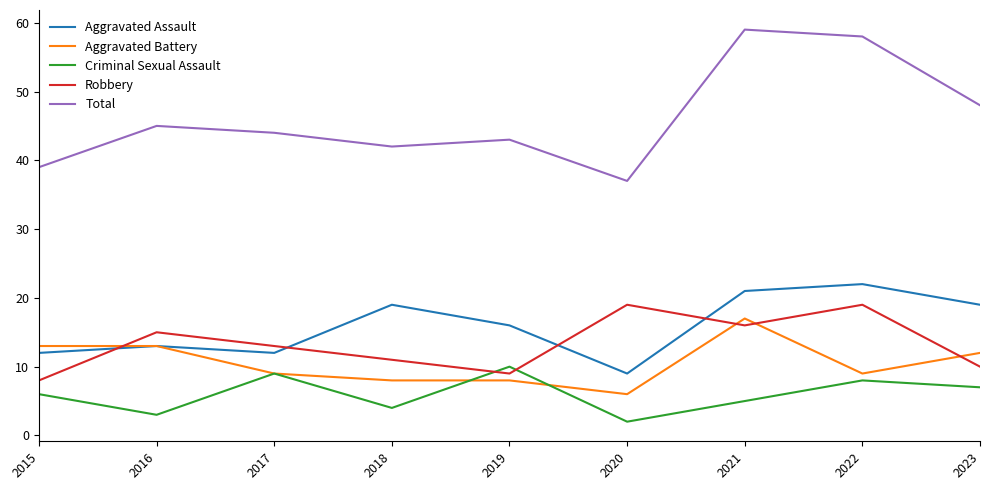

What value does the Aggravated Battery series have at 2018, to the nearest 5?

10